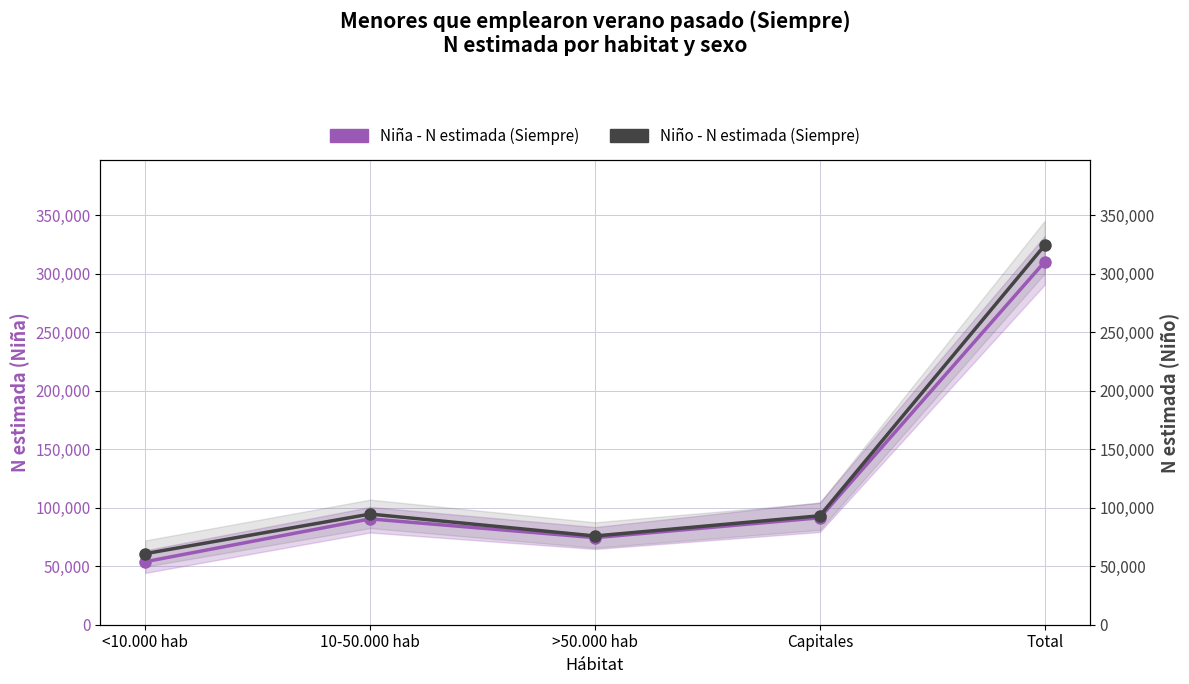

Which series changed the most between 10-50.000 hab and Capitales?

Niño - N estimada (Siempre)